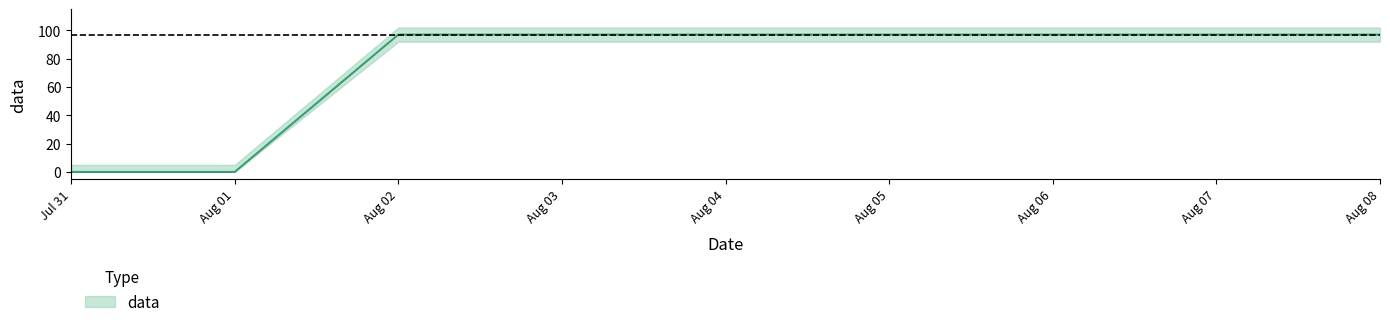

Does the chart display data point markers on the line(s)?

No